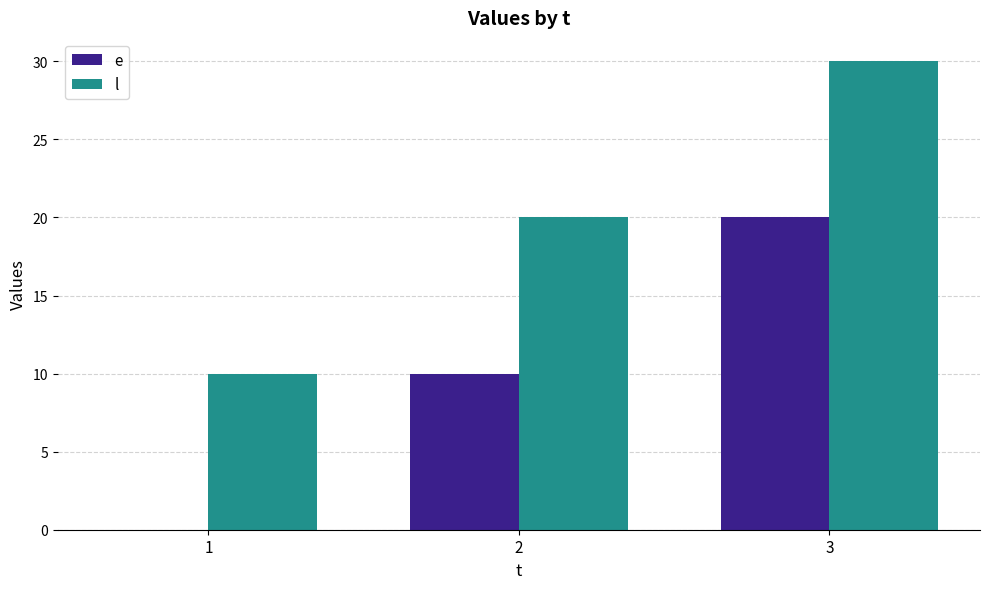

Reading right to left, transcribe all the data shown in this chart.

e: 3=20	2=10	1=0
l: 3=30	2=20	1=10